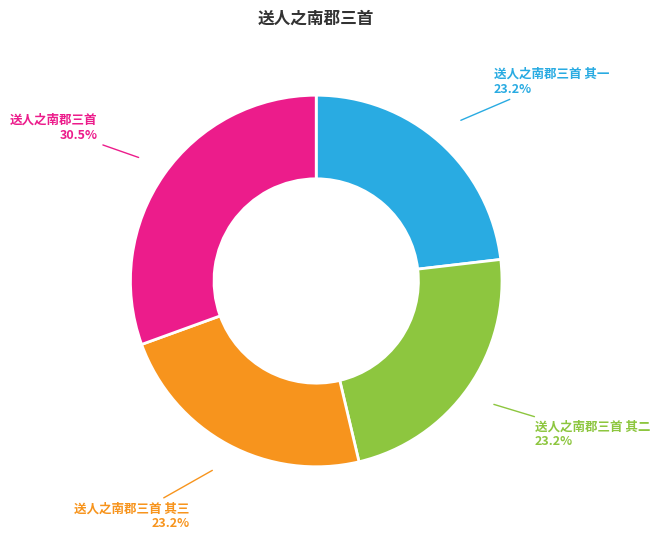

Is 送人之南郡三首 其三 the majority of the pie?

No